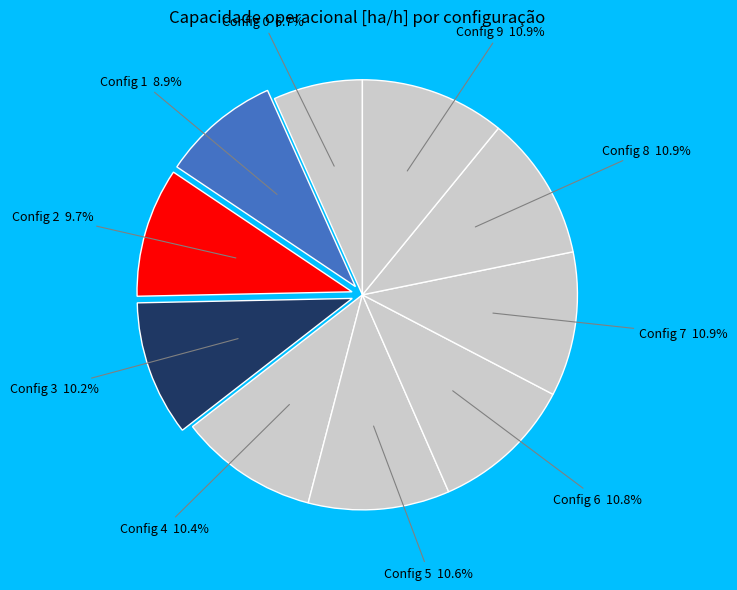

How many slices are in this pie chart?

10